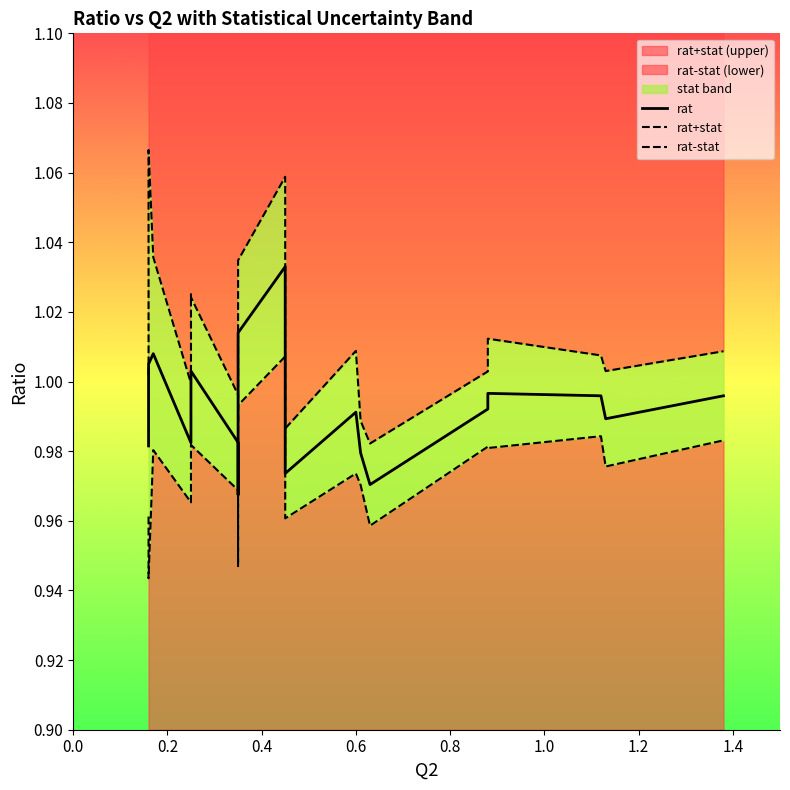

True or false: rat-stat and rat intersect in this chart.

False